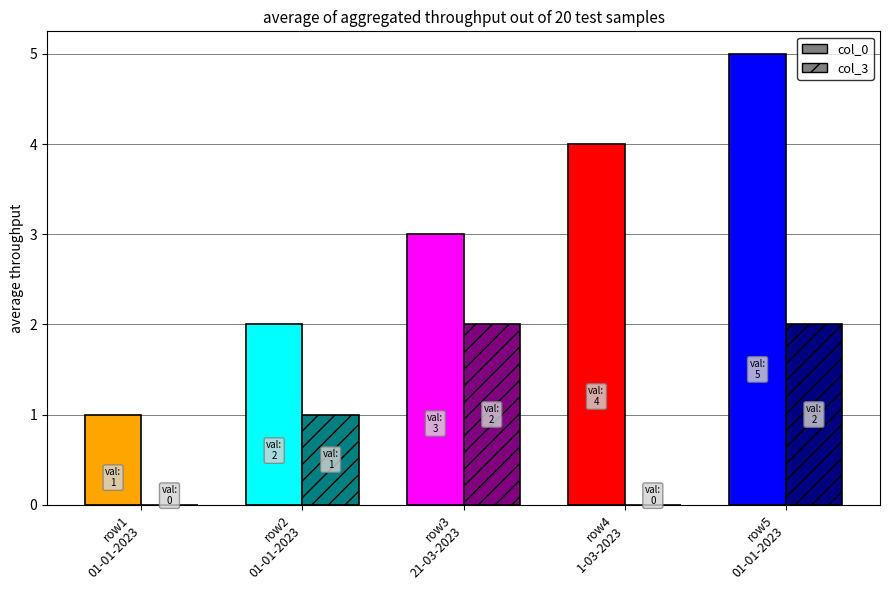

Between 2023-01-01 and 2023-03-21, which is larger?

2023-03-21